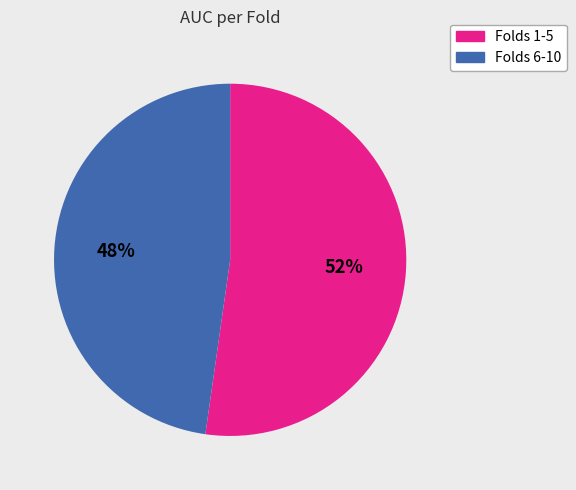

To the nearest percent, what is the difference between the largest and smallest slice percentages?

4%